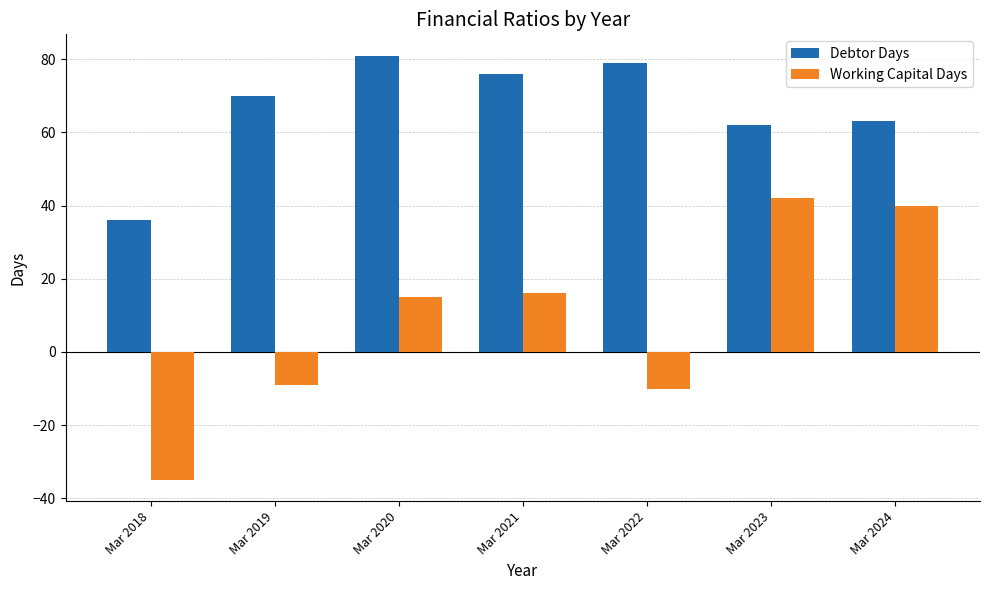

Is it true that Debtor Days equals 79 at Mar 2022?

True